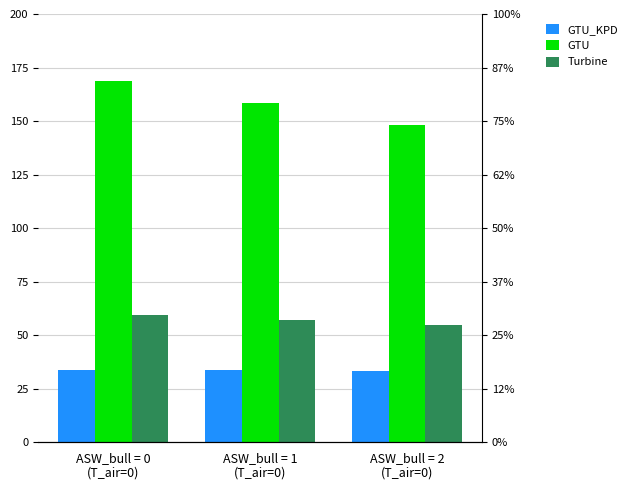

How many data points in Turbine are less than 57?

1